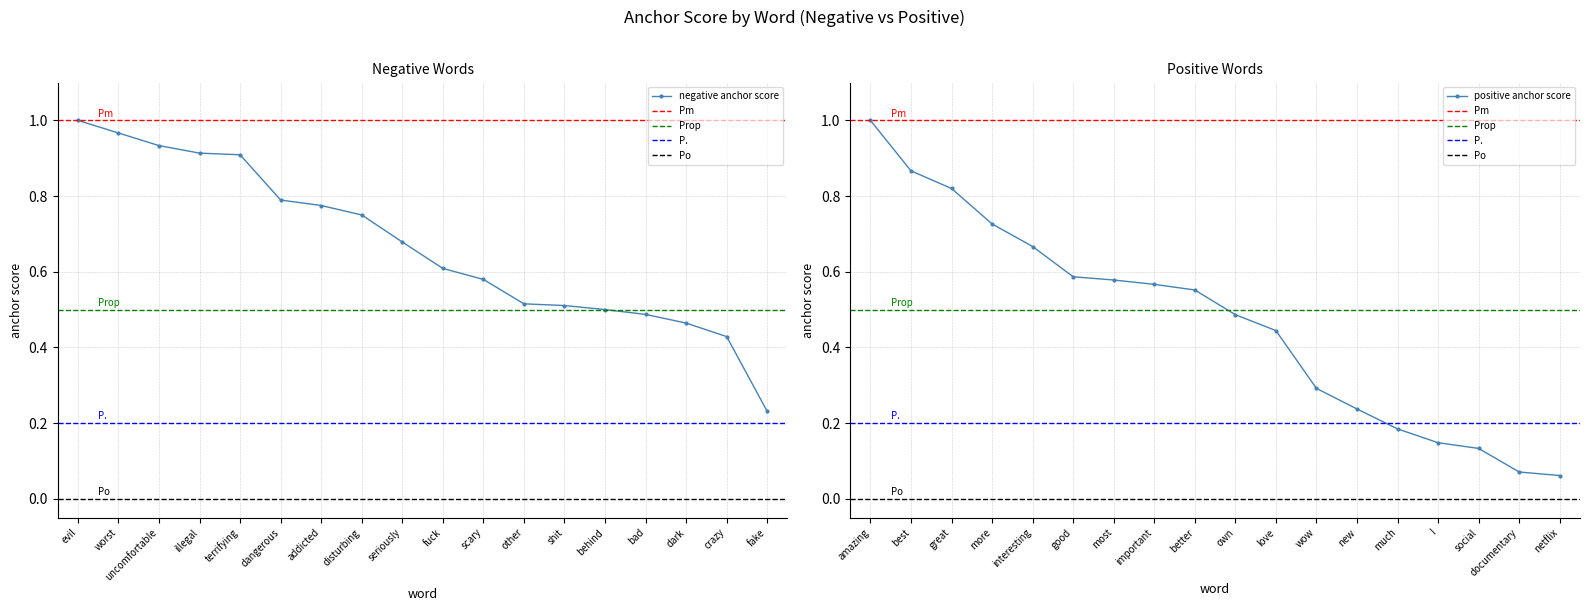

Where is negative anchor score nearest to the value 0?

fake